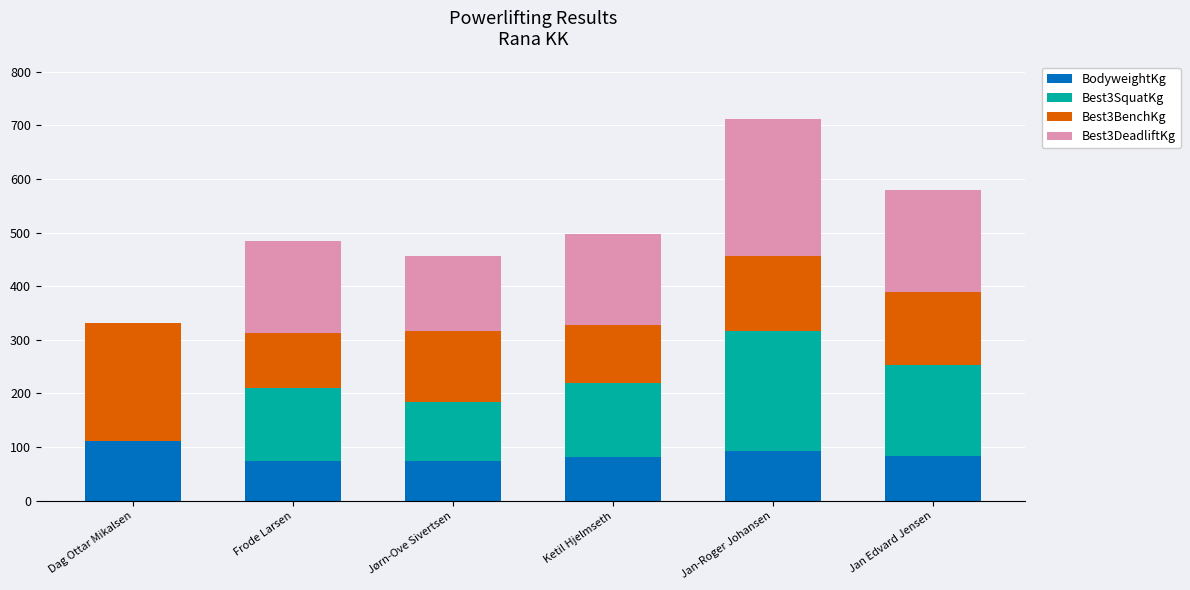

The BodyweightKg series shows 74.3 at Jørn-Ove Sivertsen. True or false?

True